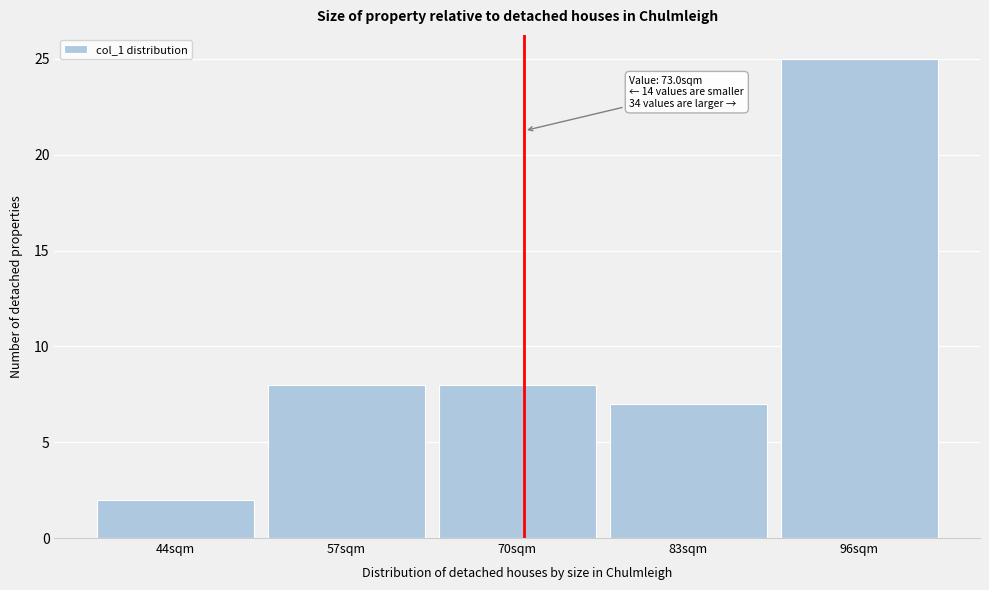

Reading left to right, what are all the values shown in this chart?

44sqm=2	57sqm=8	70sqm=8	83sqm=7	96sqm=25